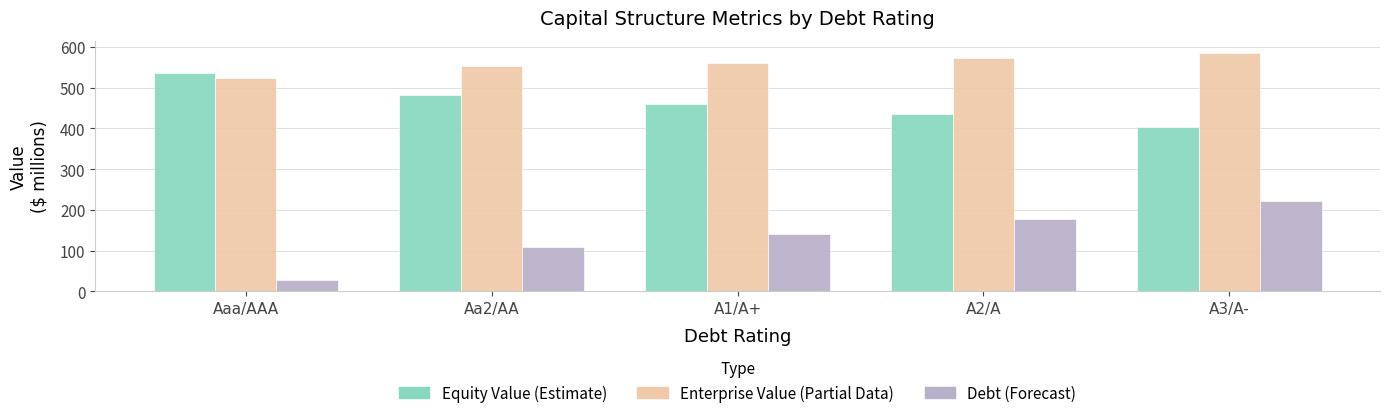

Which label corresponds to the largest value in the chart?

A3/A-